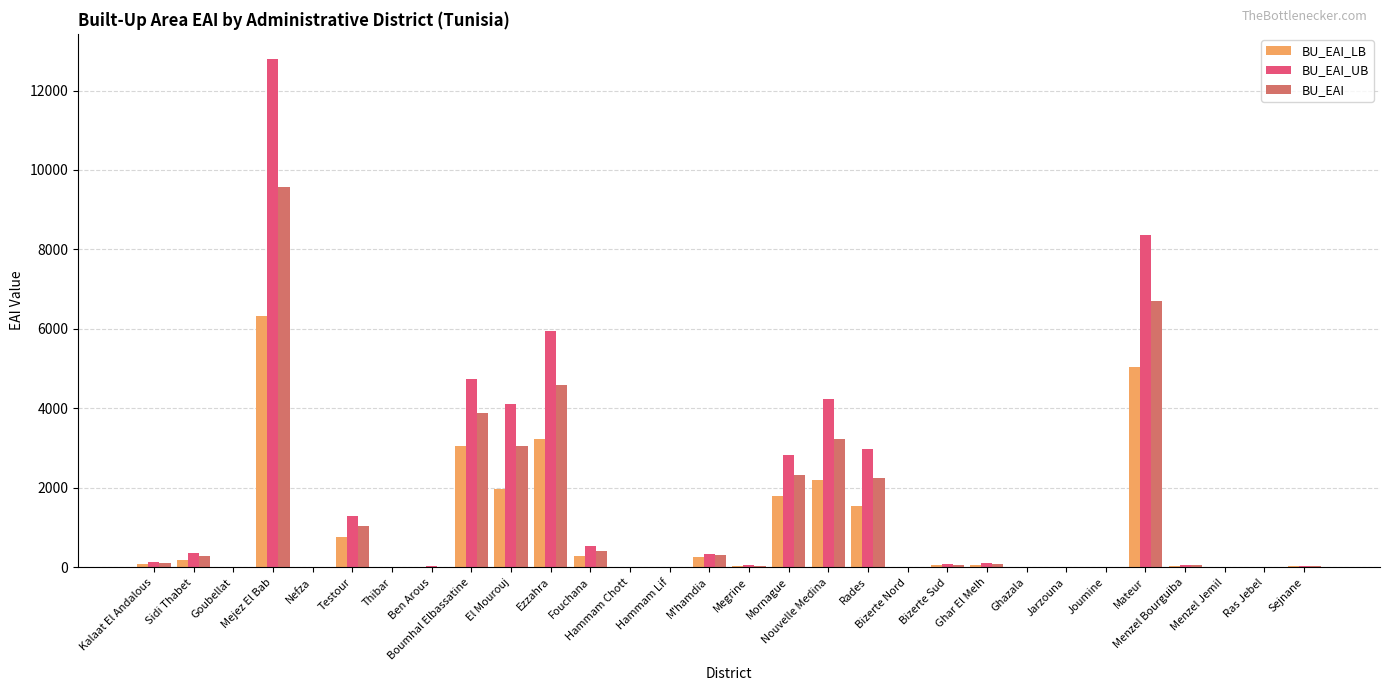

What is the sum of all BU_EAI_UB values?

49016.3